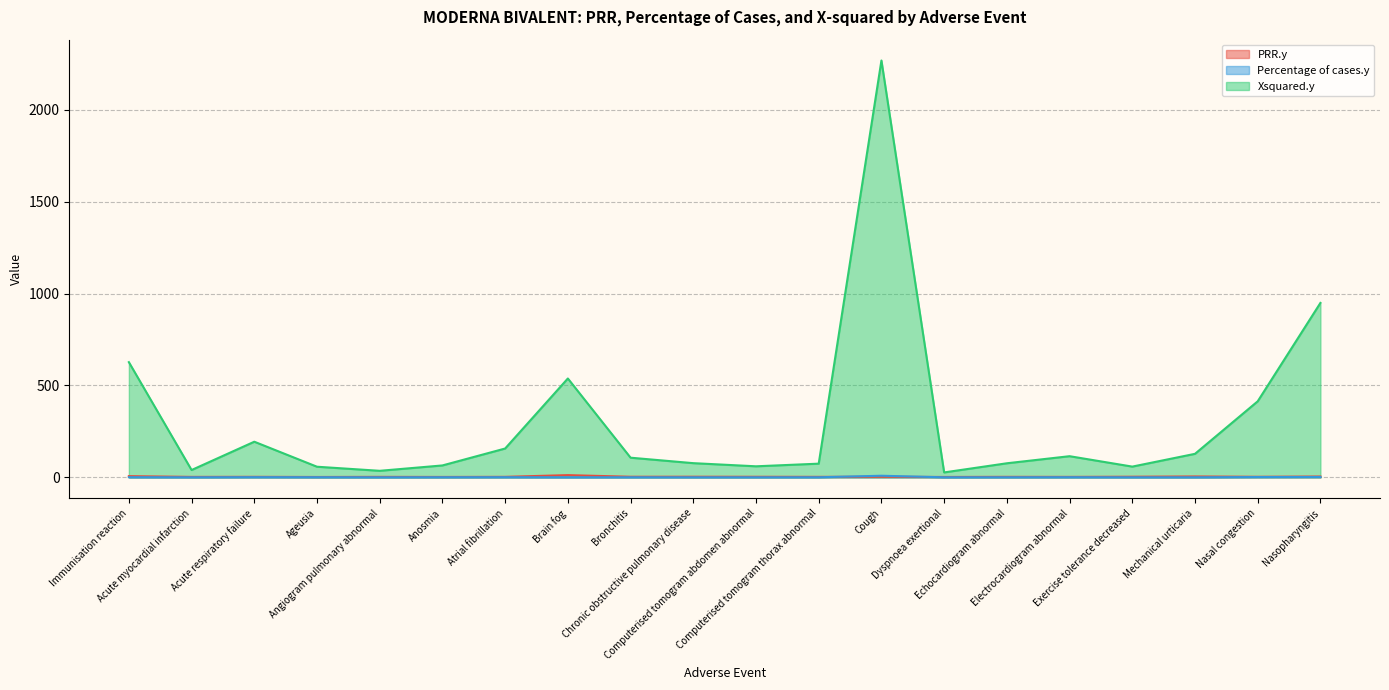

Where do Percentage of cases.y and PRR.y first cross each other?

Computerised tomogram thorax abnormal and Cough